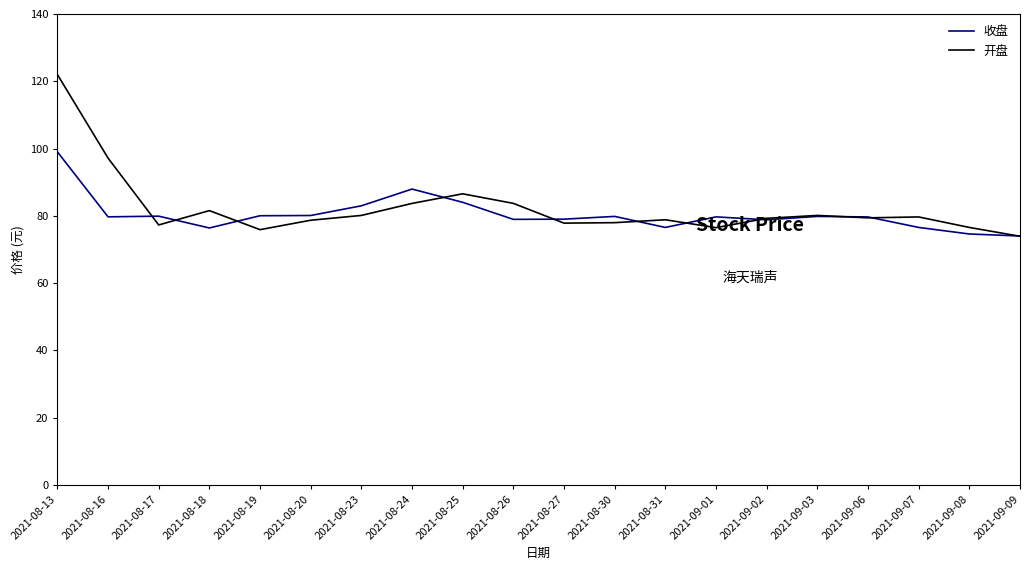

Rank the series by their maximum value, from highest to lowest.

开盘, 收盘